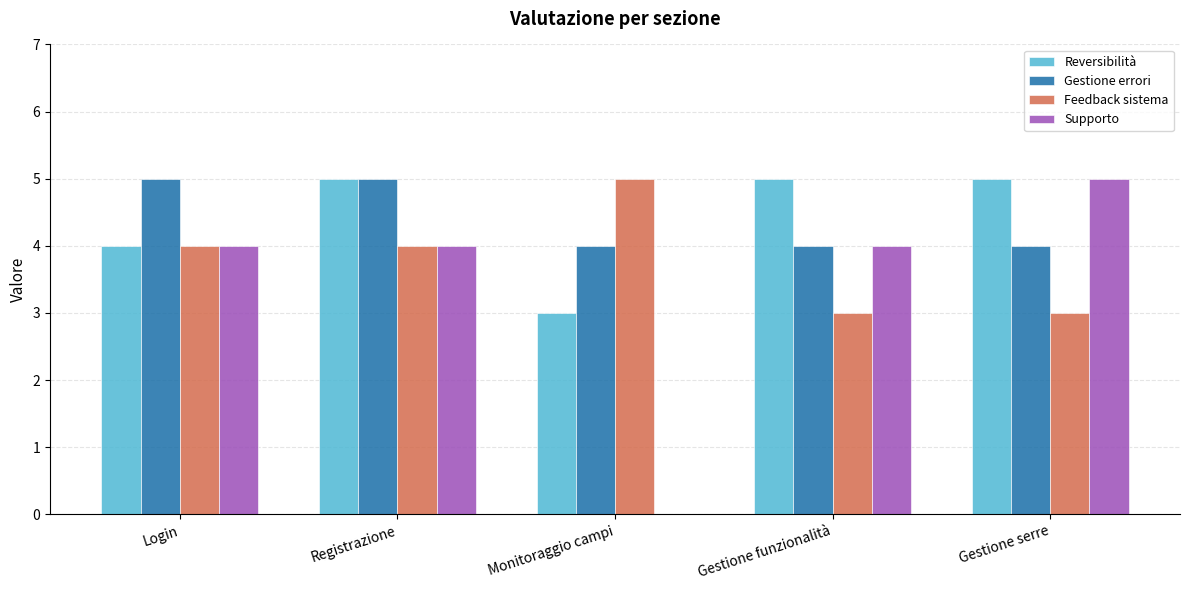

What is the total value across all series at Login?

17